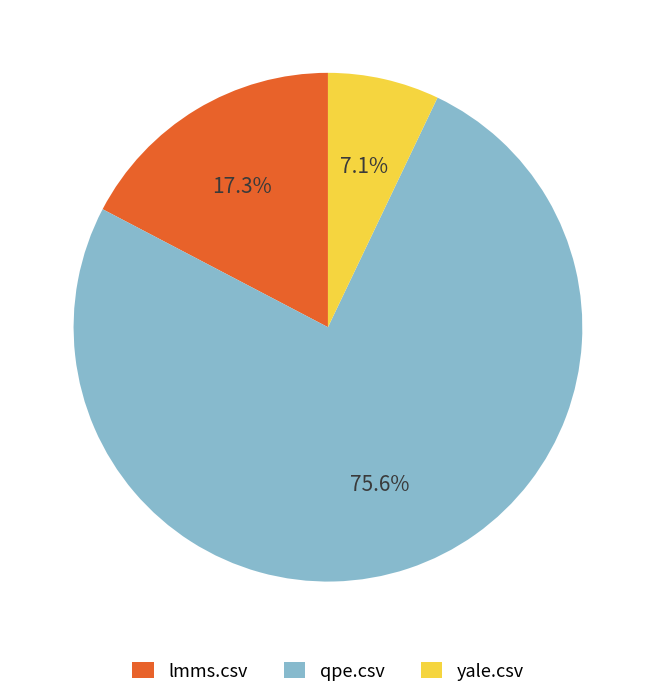

Rank the categories by value from highest to lowest.

qpe.csv, lmms.csv, yale.csv